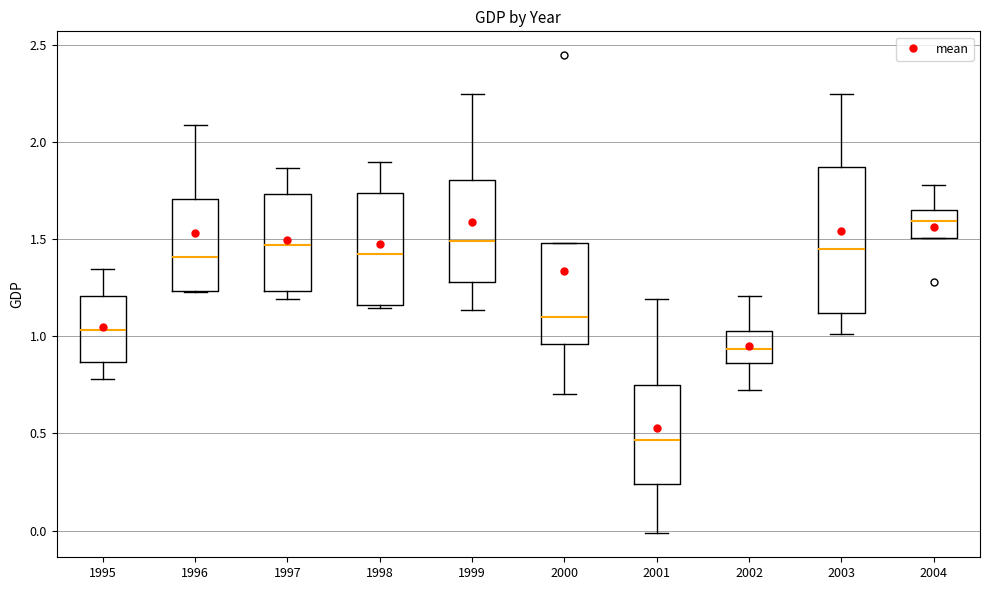

Reading left to right, read every box against the y-axis: the position of its median line, the range the box covers, and the ends of its whiskers. The values are not printed on the chart, so give them approximately, as read against the axis.

1995: median 1.05, box 0.85 to 1.20, whiskers 0.80 to 1.35
1996: median 1.40, box 1.25 to 1.70, whiskers 1.25 to 2.10
1997: median 1.45, box 1.25 to 1.75, whiskers 1.20 to 1.85
1998: median 1.45, box 1.15 to 1.75, whiskers 1.15 to 1.90
1999: median 1.50, box 1.30 to 1.80, whiskers 1.15 to 2.25
2000: median 1.10, box 0.95 to 1.50, whiskers 0.70 to 1.50
2001: median 0.45, box 0.25 to 0.75, whiskers 0.00 to 1.20
2002: median 0.95, box 0.85 to 1.05, whiskers 0.70 to 1.20
2003: median 1.45, box 1.10 to 1.85, whiskers 1.00 to 2.25
2004: median 1.60, box 1.50 to 1.65, whiskers 1.50 to 1.80